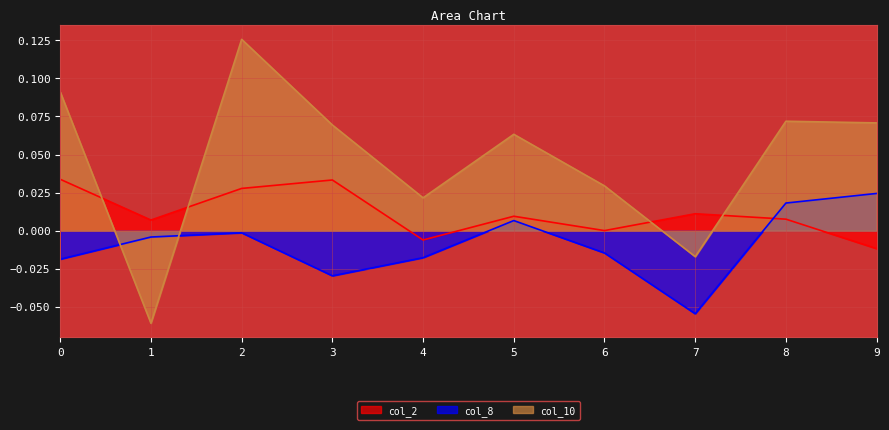

Reading right to left, what are all the values shown in this chart?

col_2: -0.0	0.0	0.0	0.0	0.0	-0.0	0.0	0.0	0.0	0.0
col_8: 0.0	0.0	-0.1	-0.0	0.0	-0.0	-0.0	-0.0	-0.0	-0.0
col_10: 0.1	0.1	-0.0	0.0	0.1	0.0	0.1	0.1	-0.1	0.1